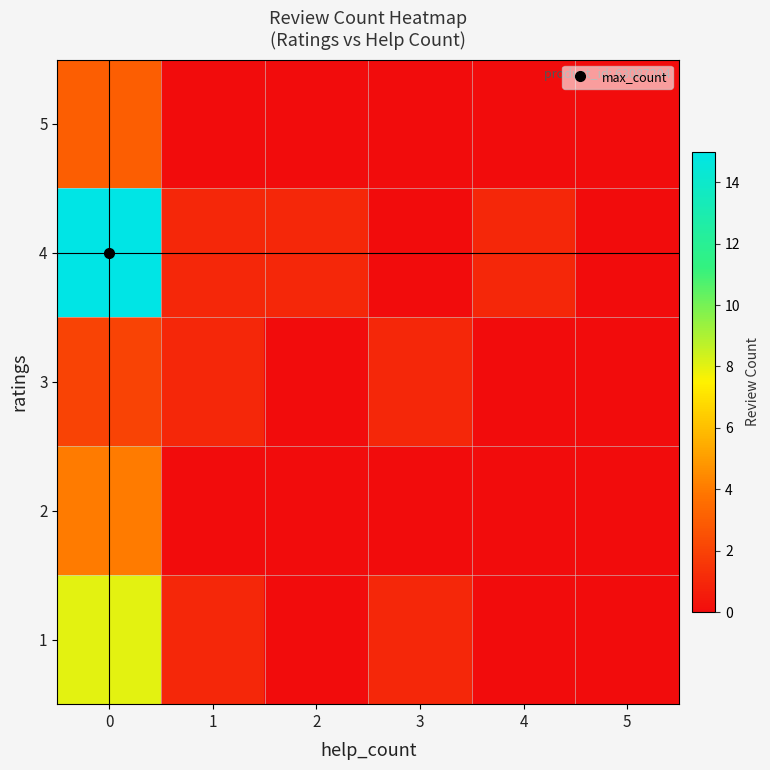

Reading left to right, transcribe all the data shown in this chart.

1: 0=8	1=1	2=0	3=1	4=0	5=0
2: 0=4	1=0	2=0	3=0	4=0	5=0
3: 0=2	1=1	2=0	3=1	4=0	5=0
4: 0=15	1=1	2=1	3=0	4=1	5=0
5: 0=3	1=0	2=0	3=0	4=0	5=0